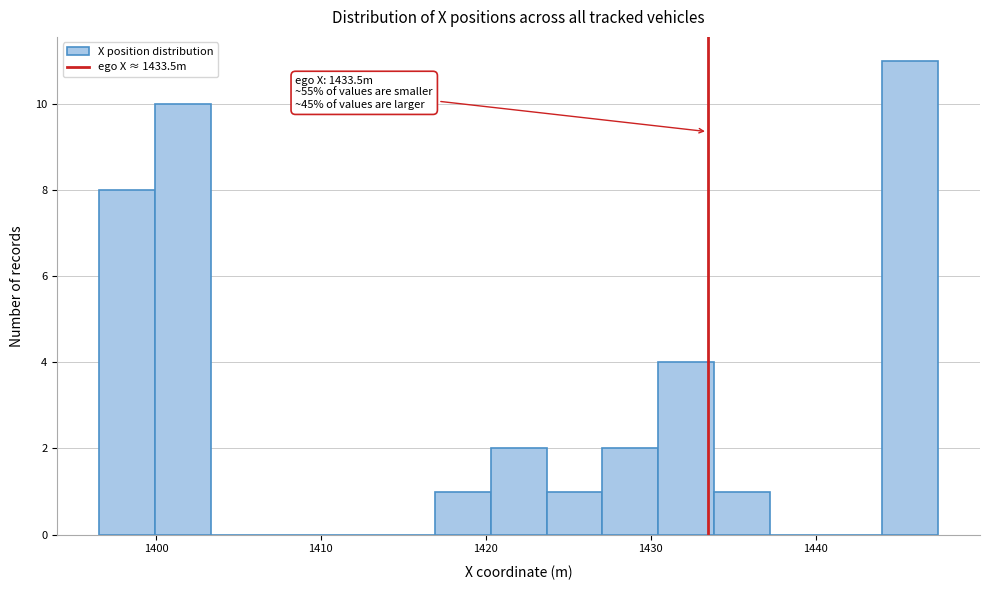

Around what value on the x-axis is the tallest bar? Give the approximate position of its centre, as read against the axis.

1446